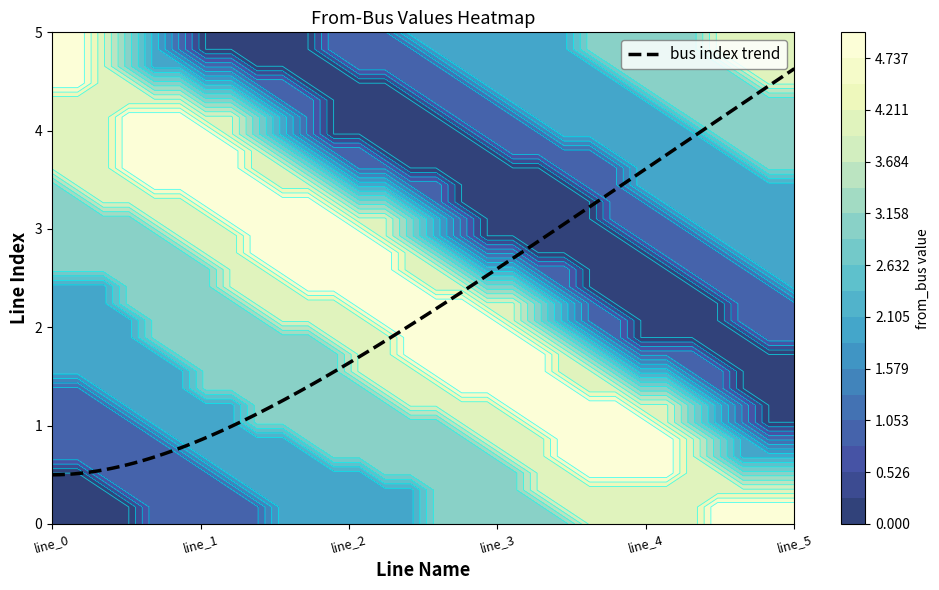

What is the maximum value for bus index trend?

4.6